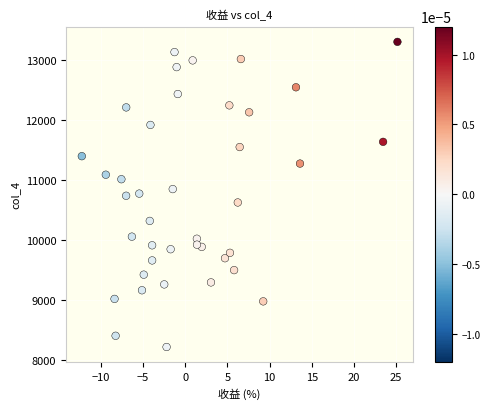

What is the range of Y values (max minus min)?

5078.6